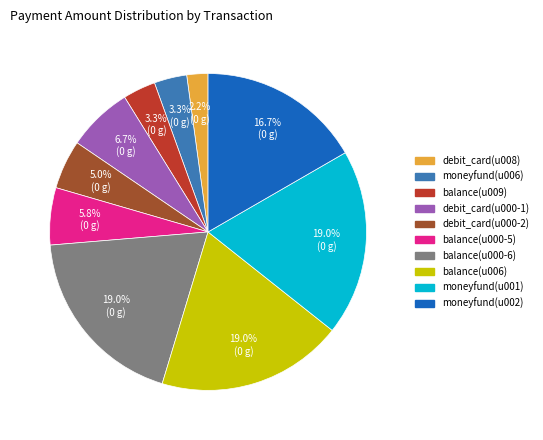

Which category has the smallest portion of the pie?

debit_card(u008)